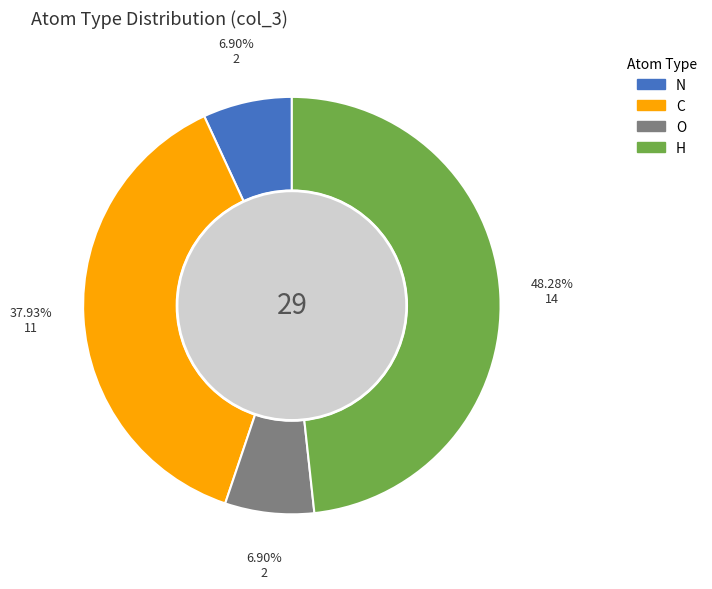

Is there a majority slice in this chart?

No